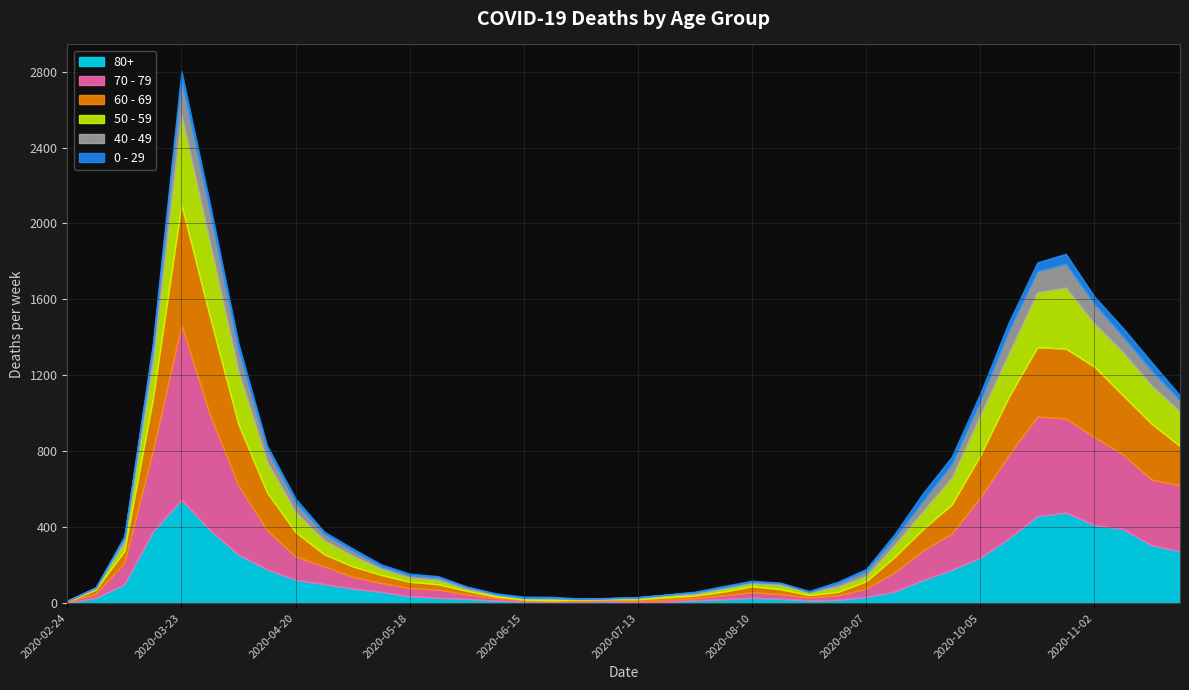

At which category does the chart reach its minimum across all series?

2020-02-24